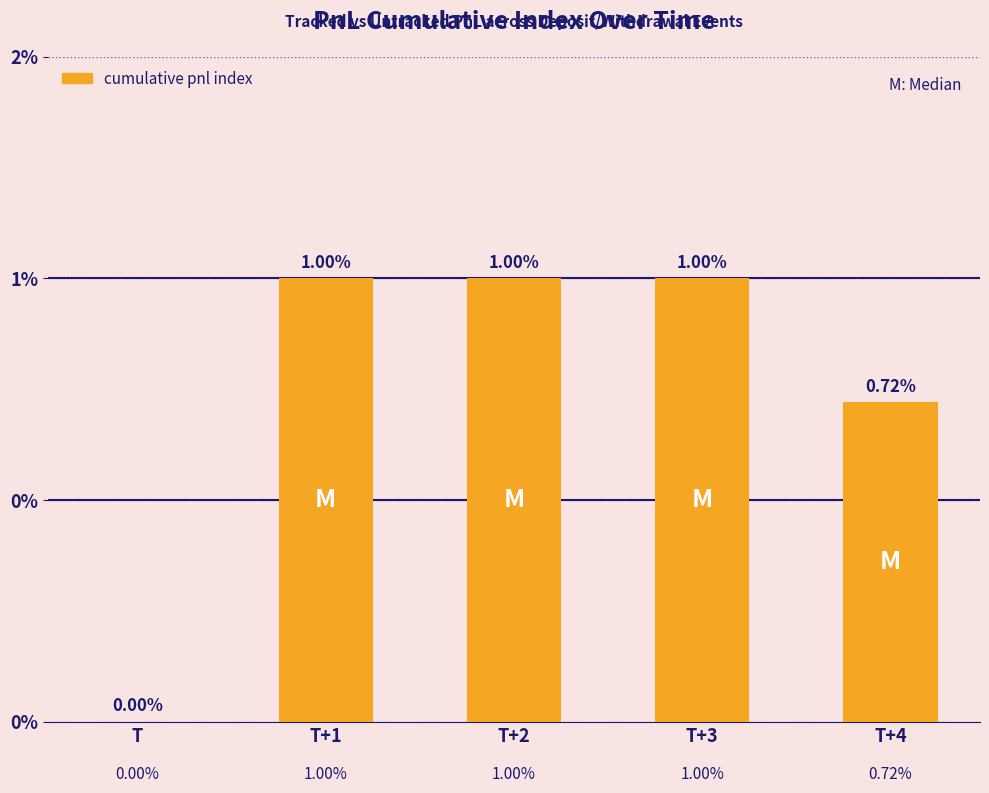

What is the label of the 4th bar from the right?

T+1